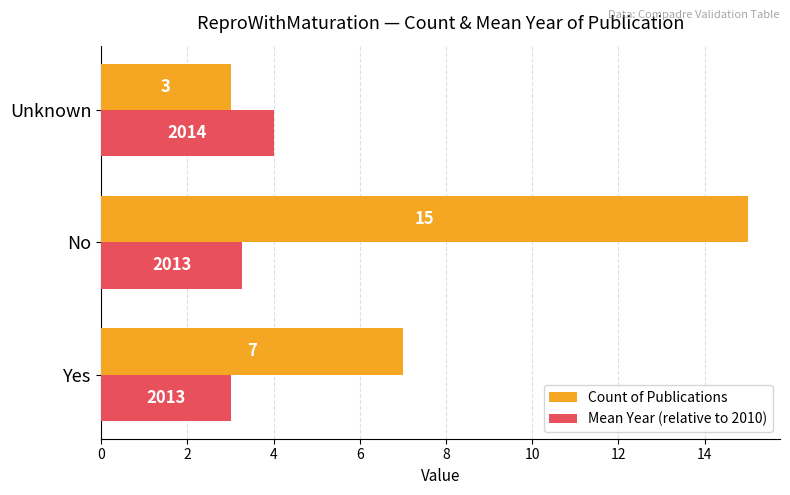

At which label does Mean Year (relative to 2010) reach its peak?

Unknown